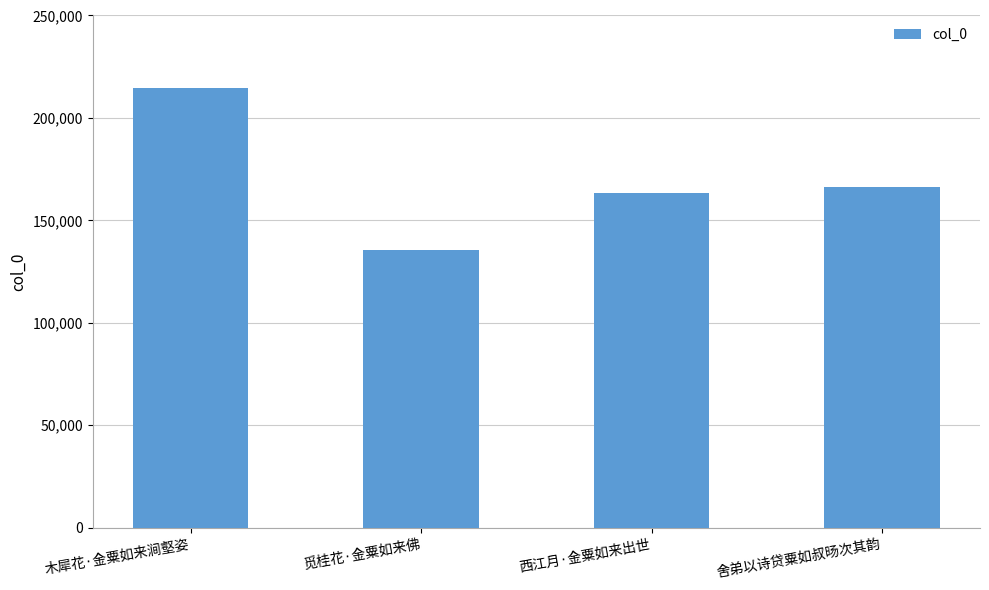

What value does the data have at 木犀花·金粟如来涧壑姿, to the nearest 50?

214450